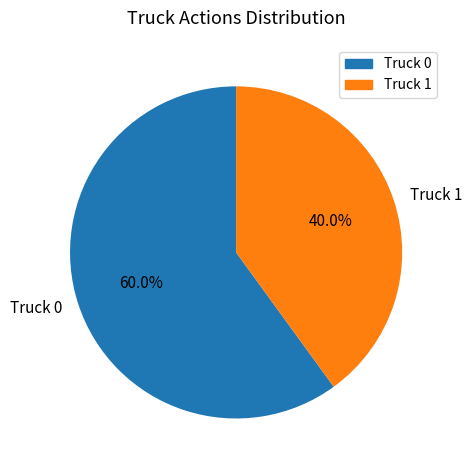

What is the largest slice in the pie chart?

Truck 0